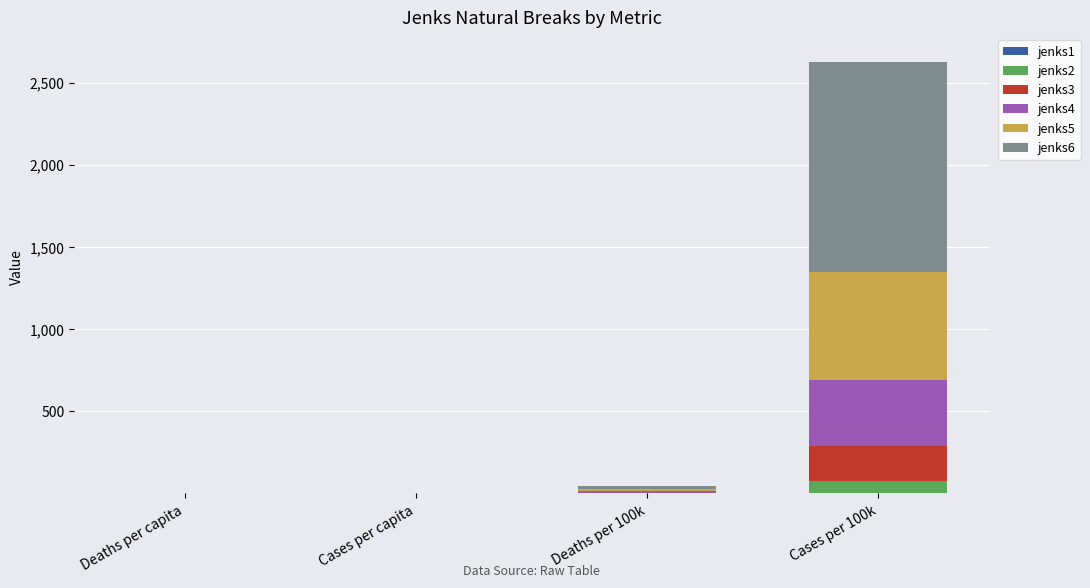

At which category is the sum across all series the highest?

Cases per 100k